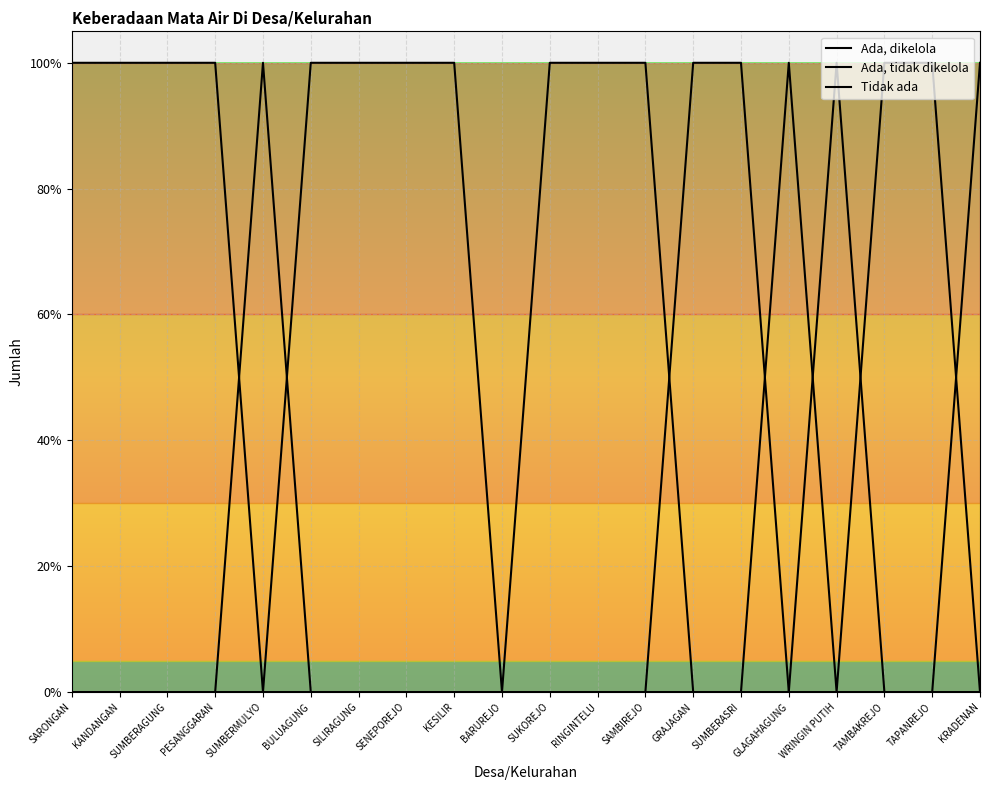

Is this an area chart (filled region under the line)?

No